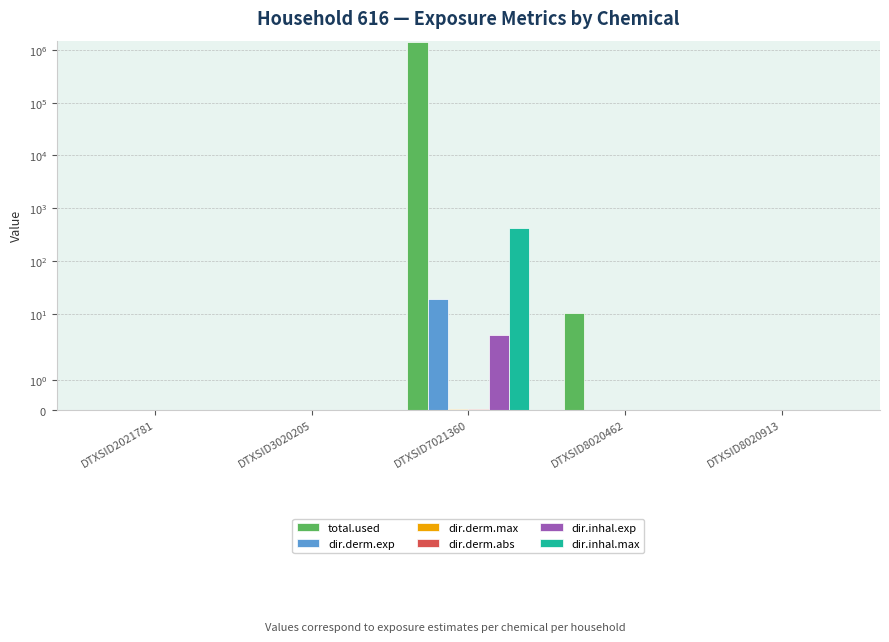

Is the value of total.used at DTXSID3020205 greater than the value of dir.derm.exp at DTXSID7021360?

No